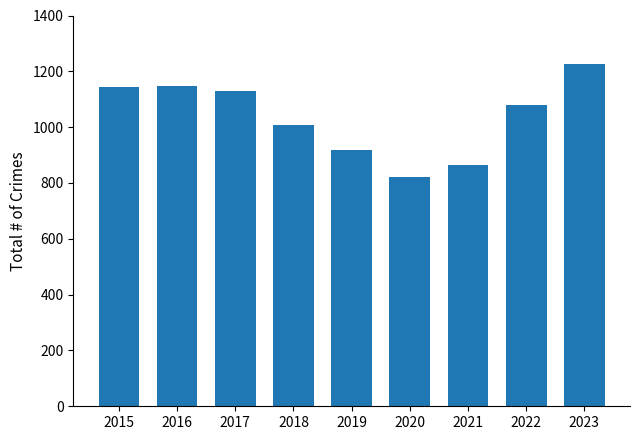

Reading left to right, what are all the values shown in this chart?

1143	1149	1129	1007	919	820	866	1078	1227